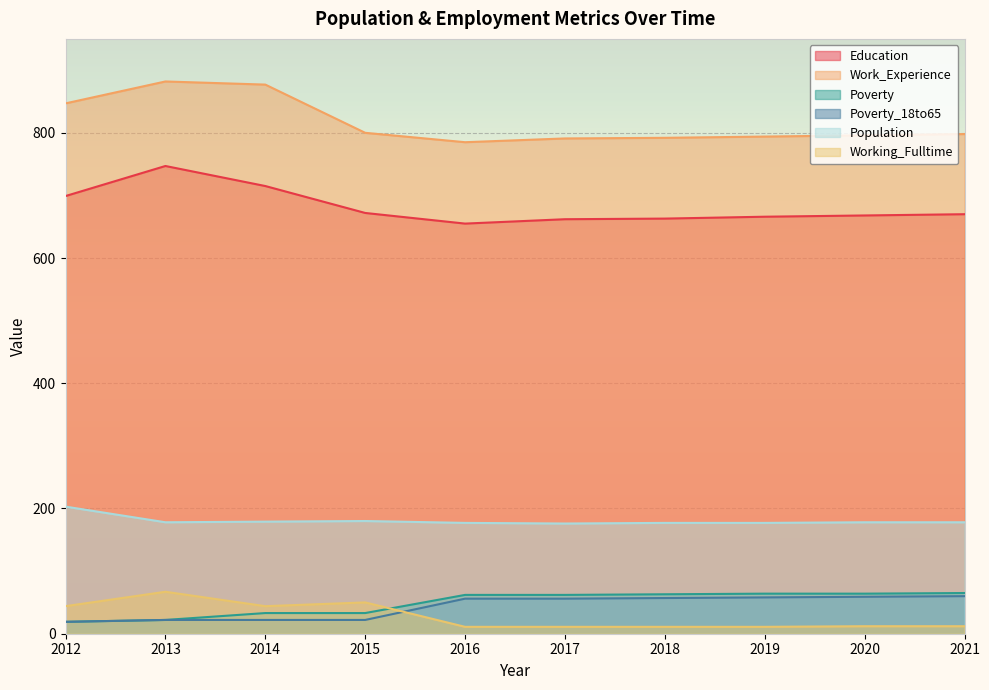

Between 2012 and 2016, which series saw the biggest shift?

Work_Experience